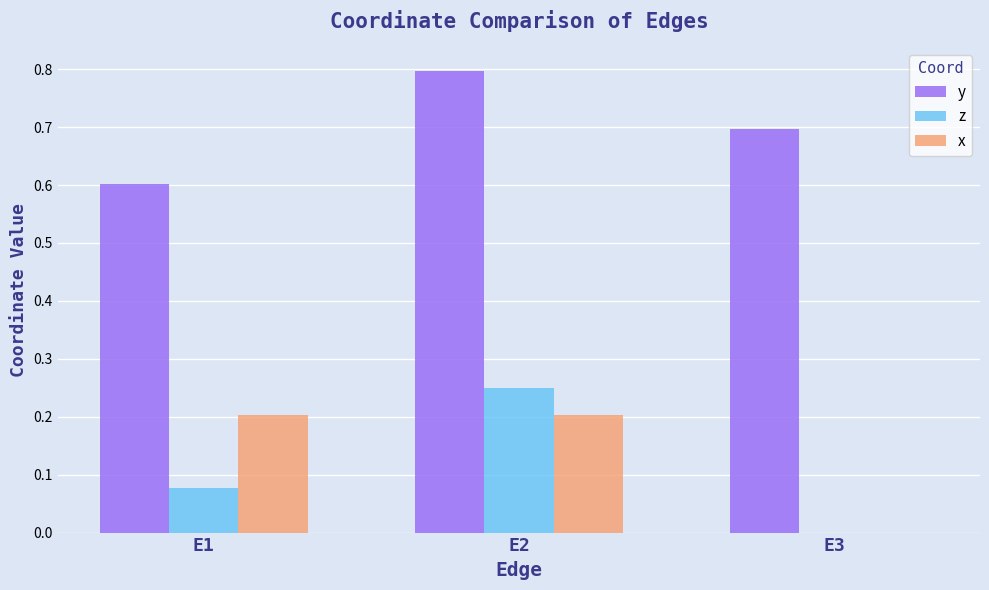

Which category has the highest value in the y series?

E2